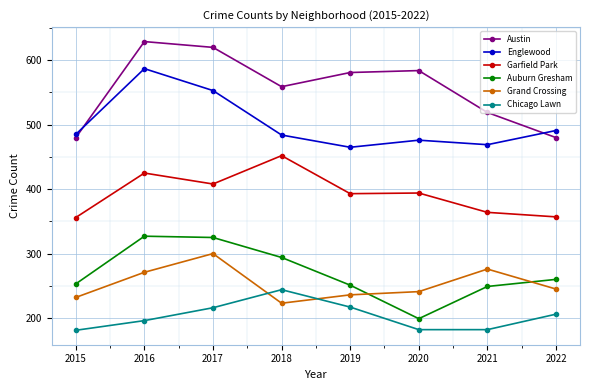

At which category does Garfield Park reach its first local peak?

2016